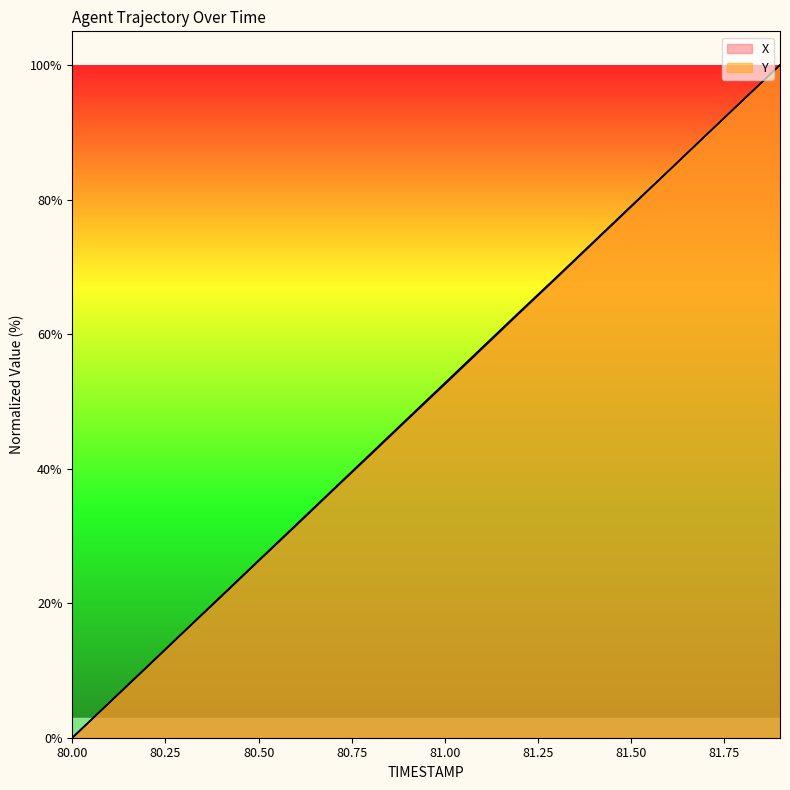

True or false: Y has more than 0 interior local peaks.

False